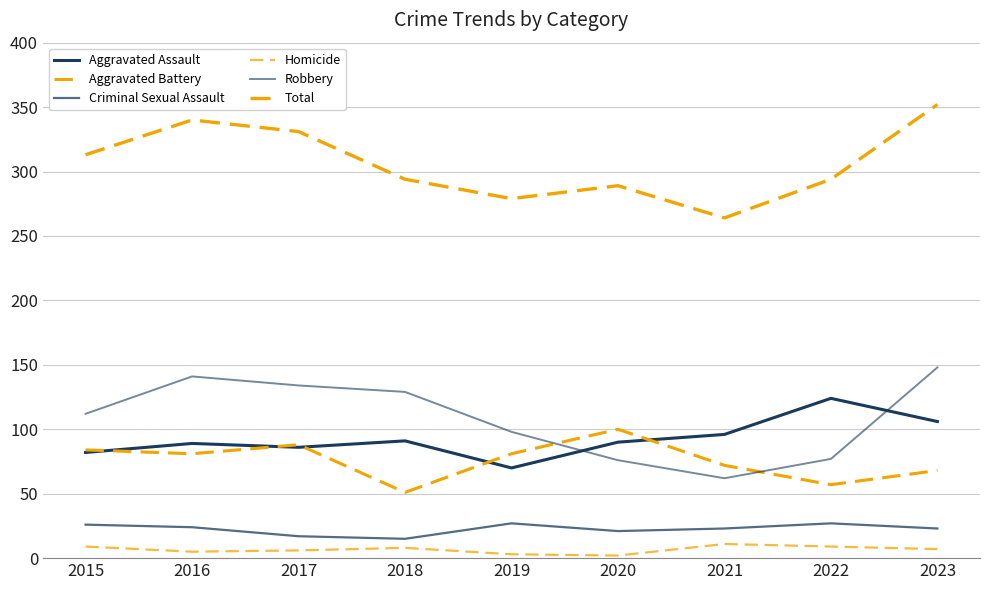

At how many categories does at least one series exceed 246?

9